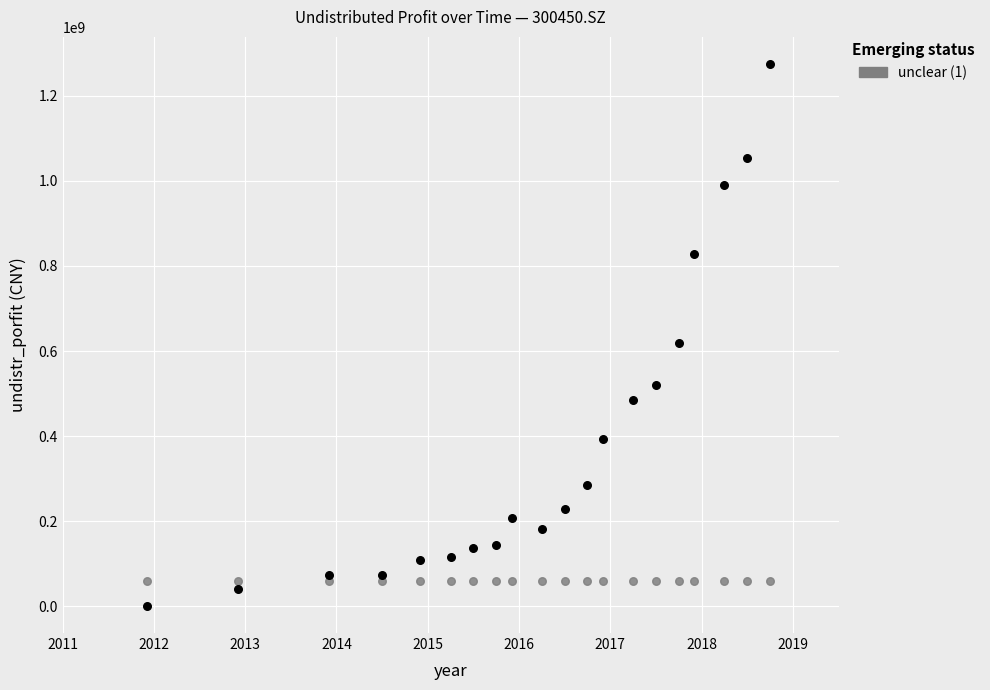

Across all series, what Y value is closest to 637720357?

619640003.8